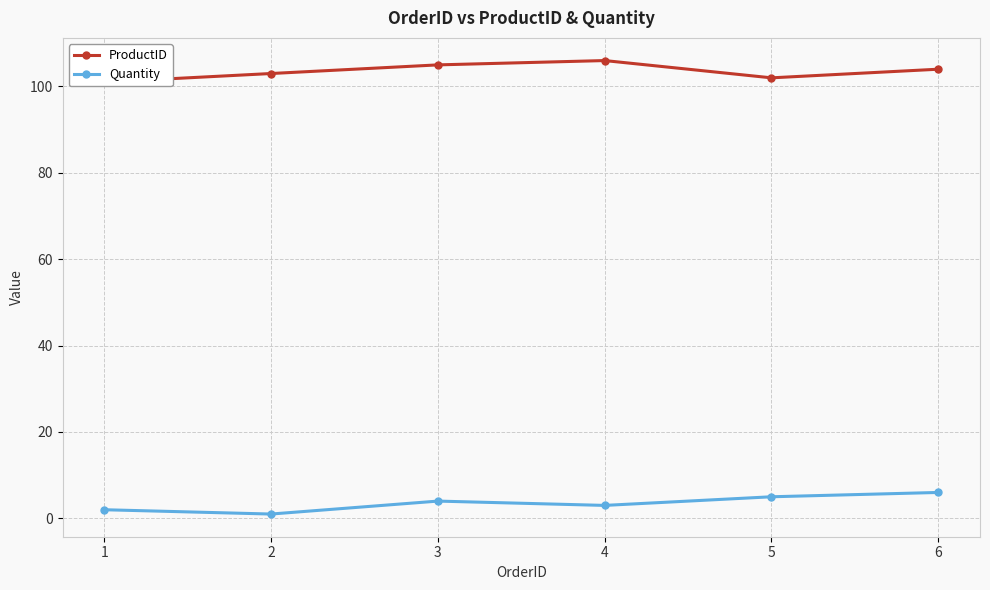

The value of Quantity at 3 is 4. True or false?

True